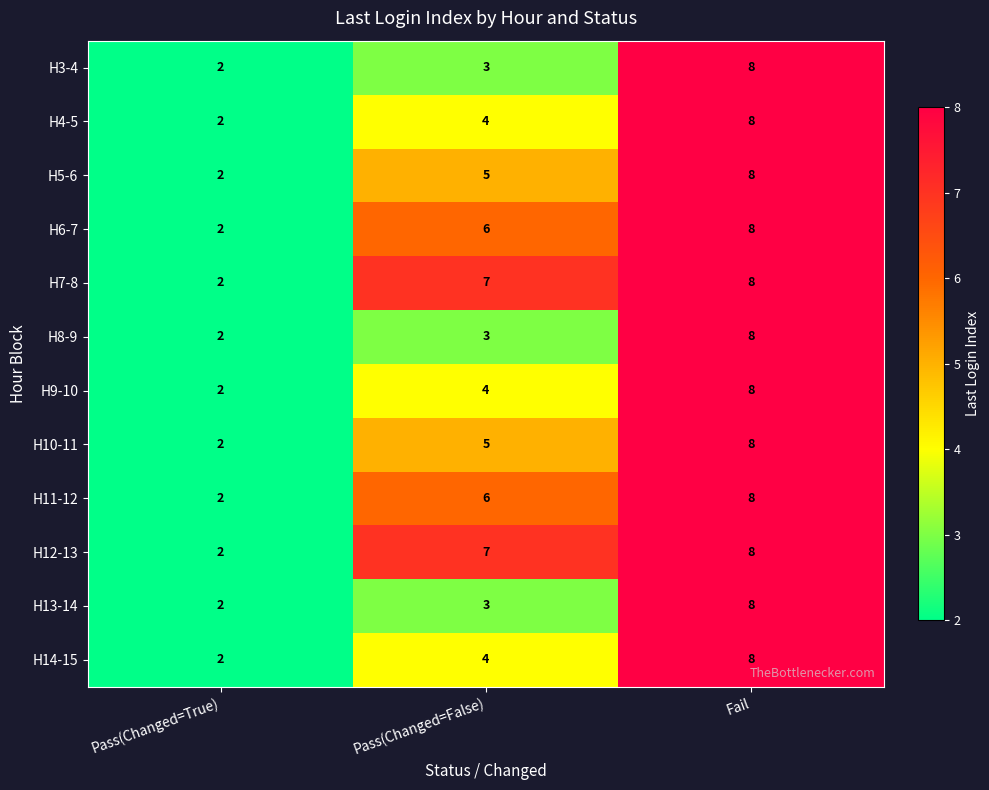

What value does the H13-14 series have at Fail?

8